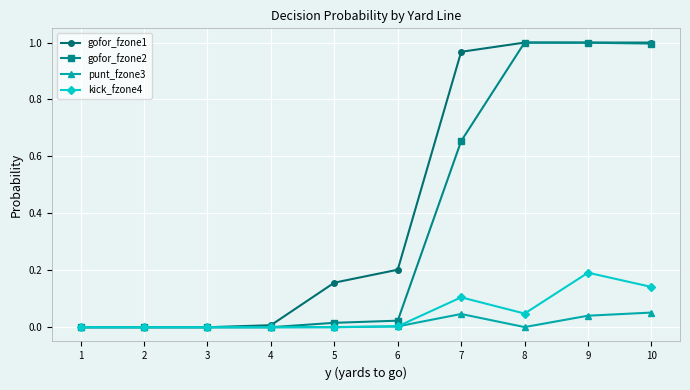

Which series has the largest total across all categories?

gofor_fzone1